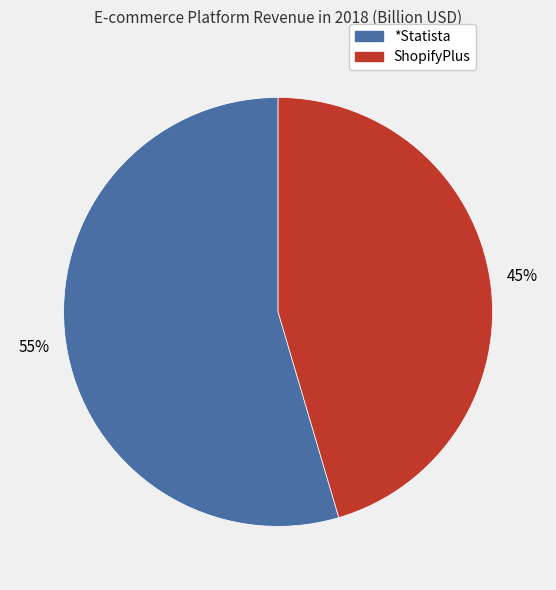

To the nearest percent, what is the combined percentage of ShopifyPlus and *Statista?

100%